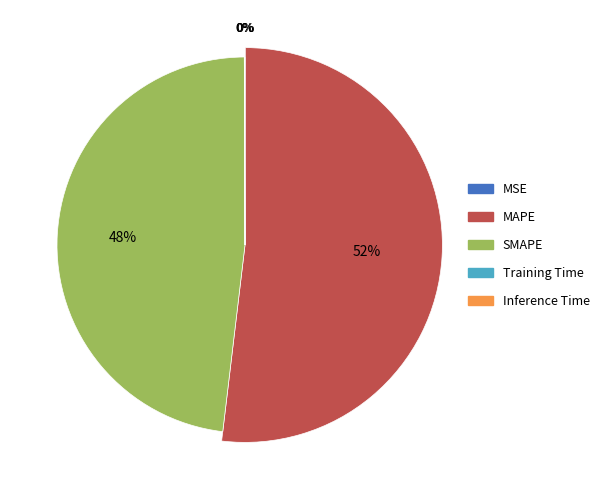

Is there a majority slice in this chart?

Yes